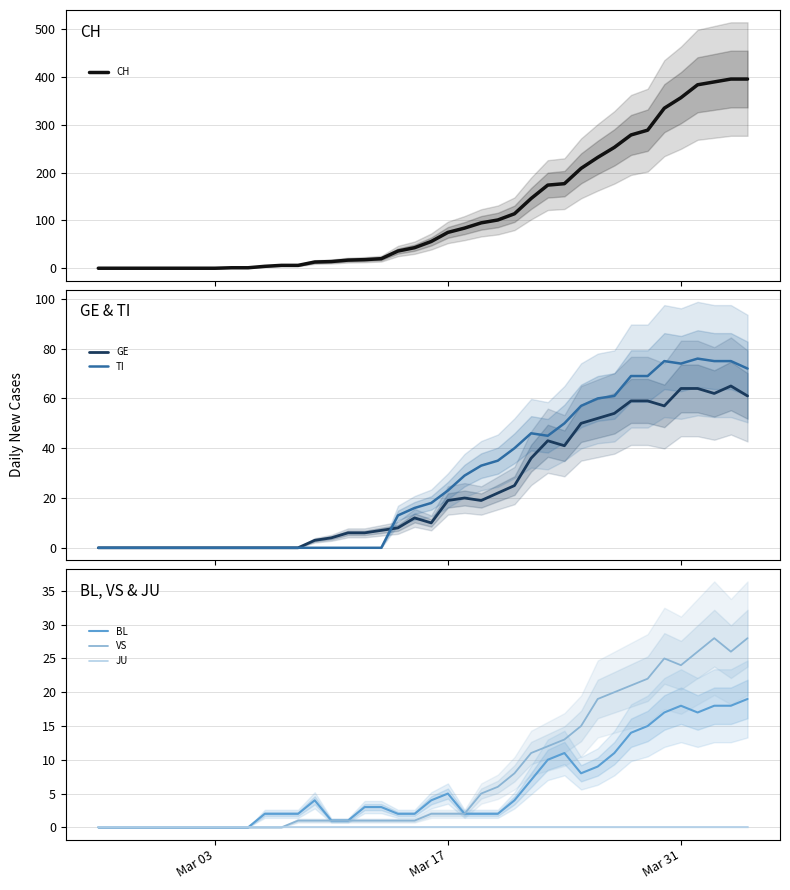

What are all the series names shown in the legend?

CH, GE, TI, BL, VS, JU